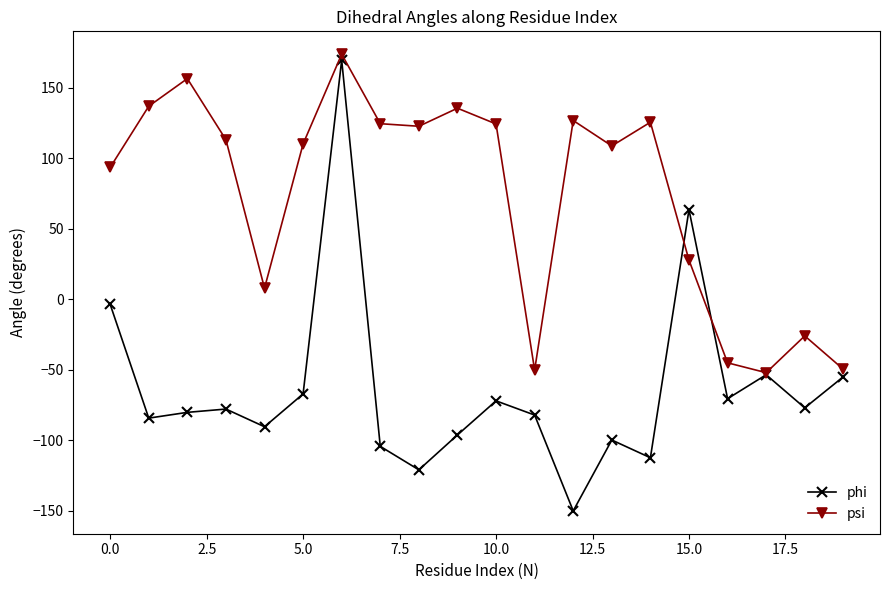

Which series has the largest total across all categories?

psi